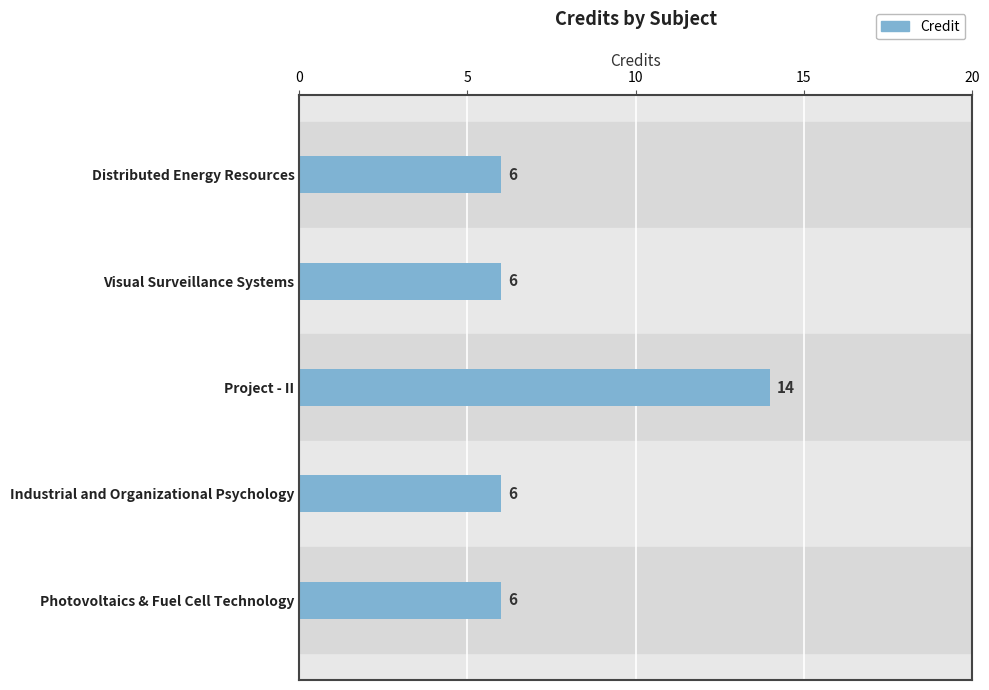

Which category has the highest value across all series?

Project - II